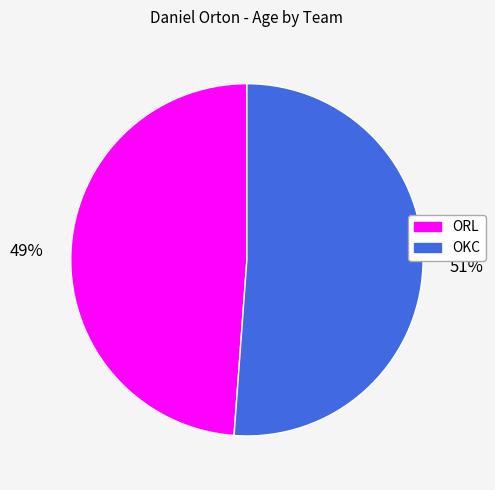

What percentage is the ORL slice, to the nearest percent?

49%